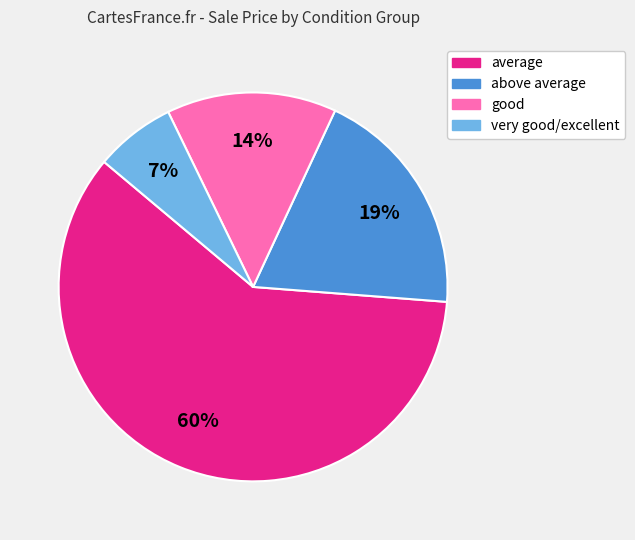

To the nearest percent, what is the combined percentage of above average and very good/excellent?

26%